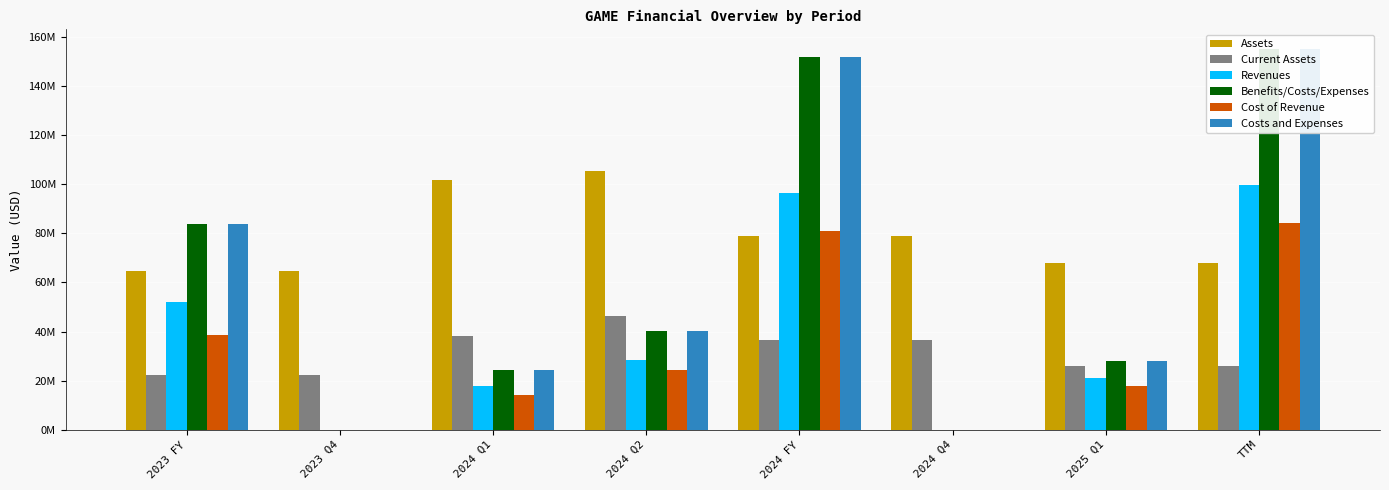

Which series has the largest total across all categories?

Assets